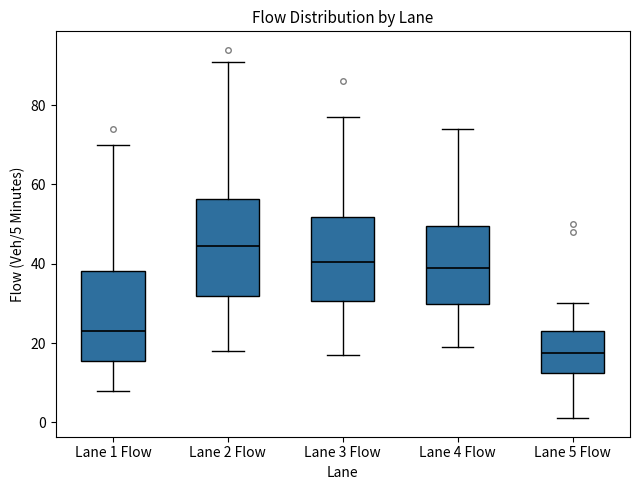

Which box's median line is the lowest?

Lane 5 Flow